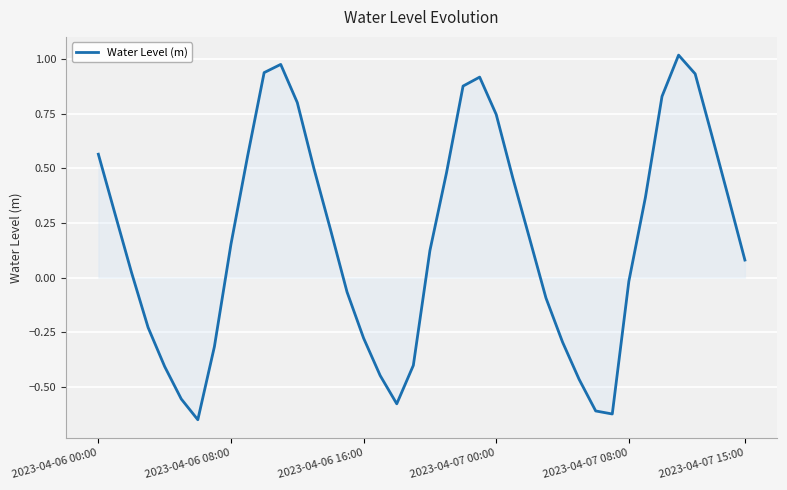

True or false: the data has more than 1 interior local peaks.

True